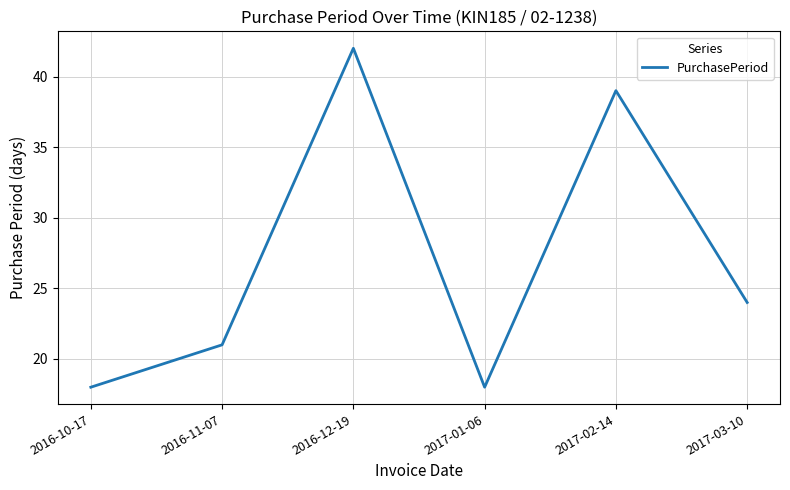

At which label is the value closest to 30?

2017-03-10